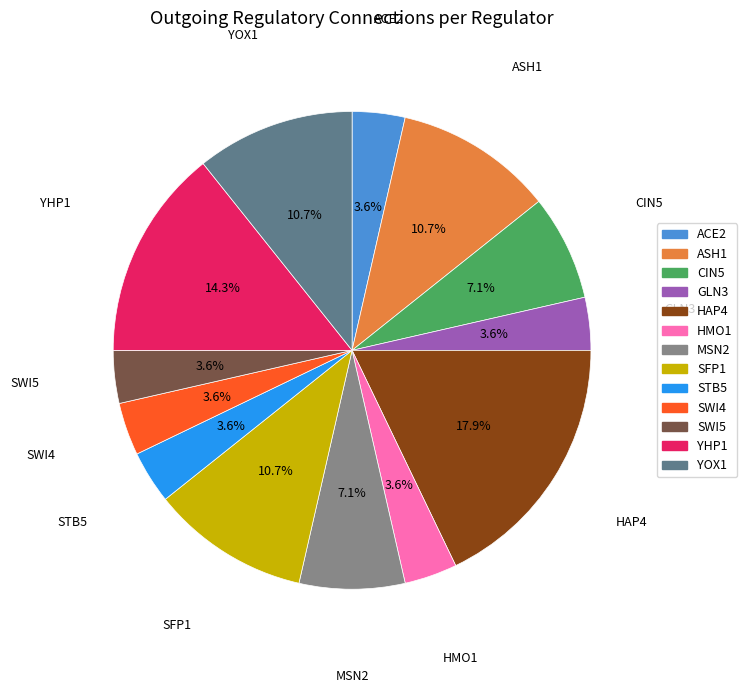

Is there a majority slice in this chart?

No